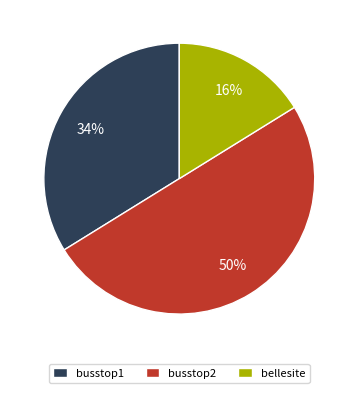

To the nearest percent, what percentage of the pie is busstop1?

34%